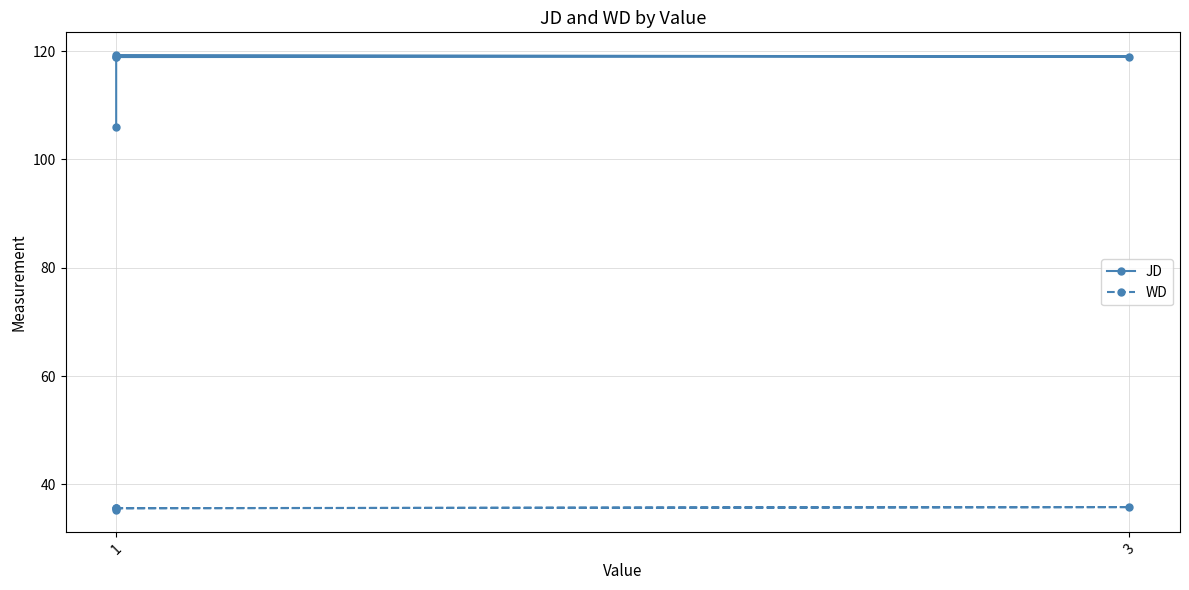

Rank the series at 1 from lowest to highest value.

WD, JD